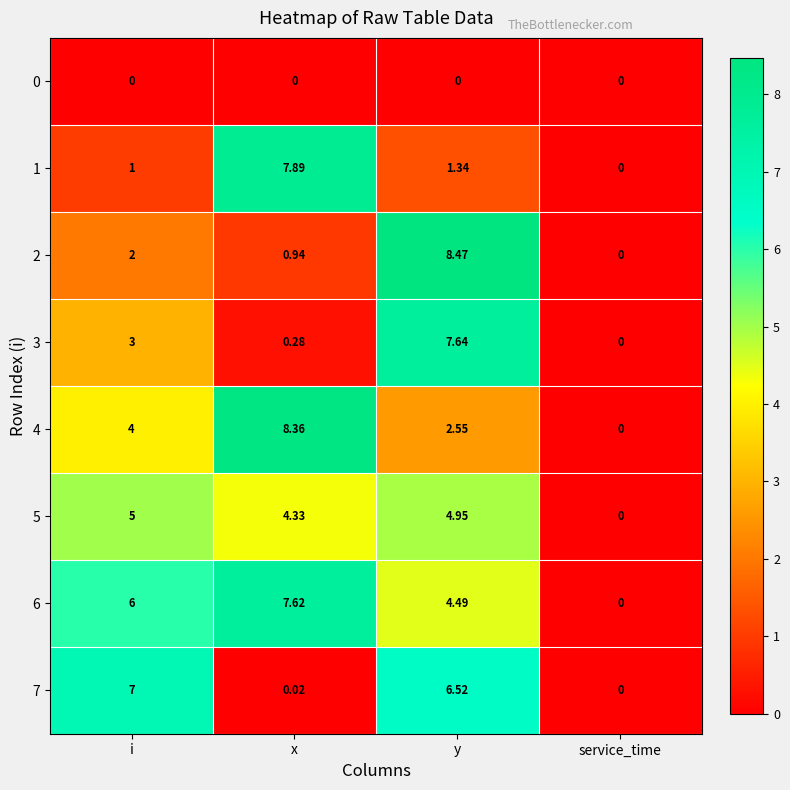

Where does the 7 series first go above 6?

i